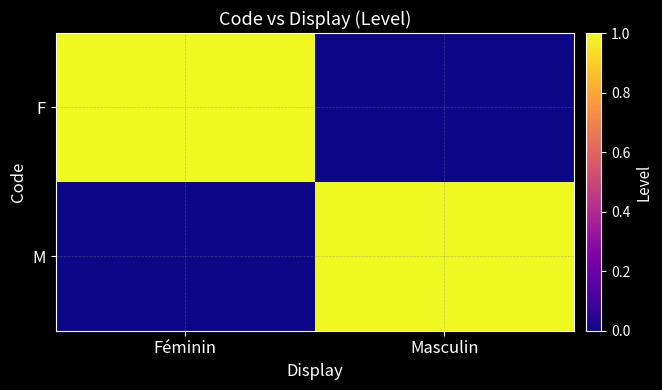

Reading left to right, transcribe all the data shown in this chart.

F: Féminin=1	Masculin=0
M: Féminin=0	Masculin=1